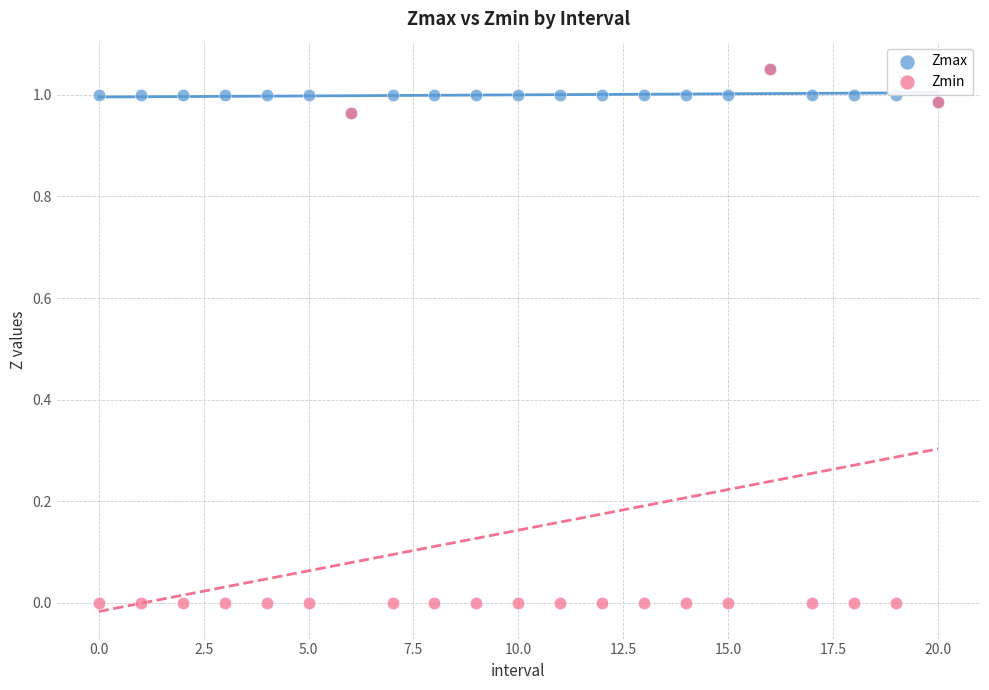

Which series reaches the minimum Y coordinate?

Zmin